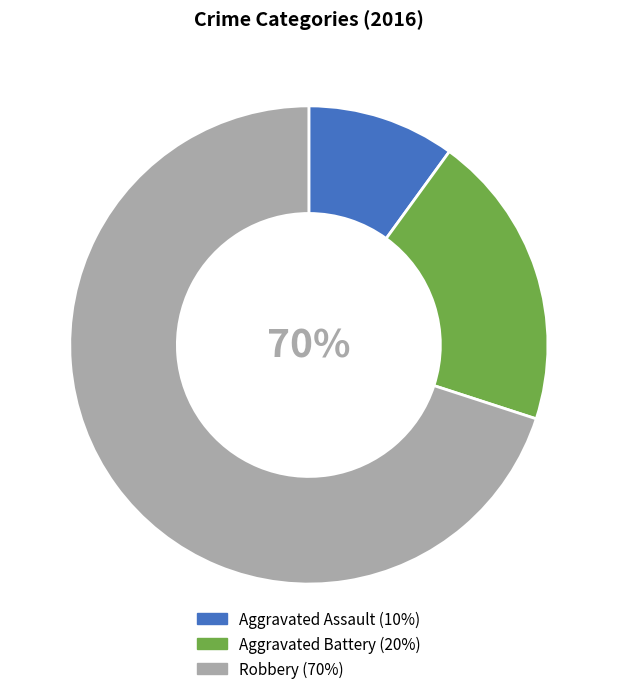

What is the majority slice?

Robbery